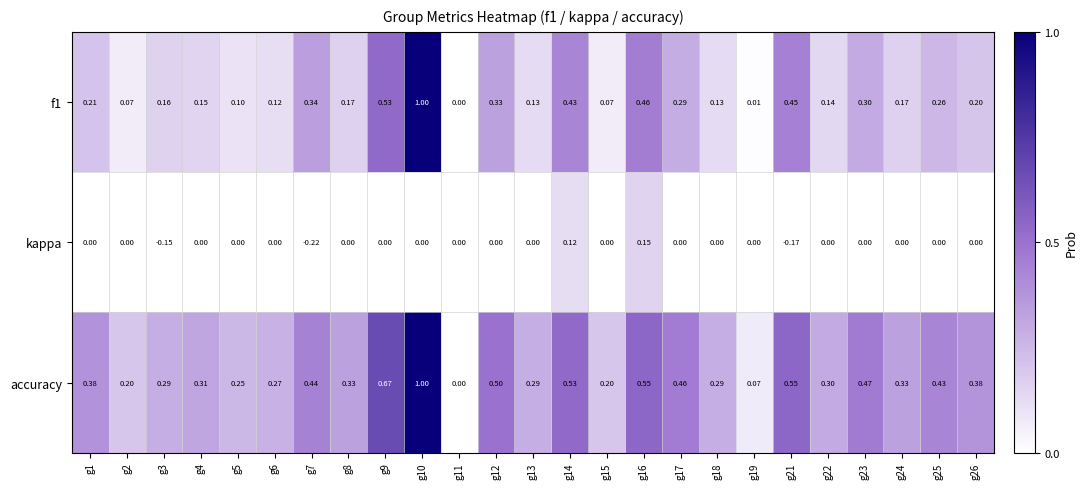

Between g19 and g26, which series saw the biggest shift?

accuracy